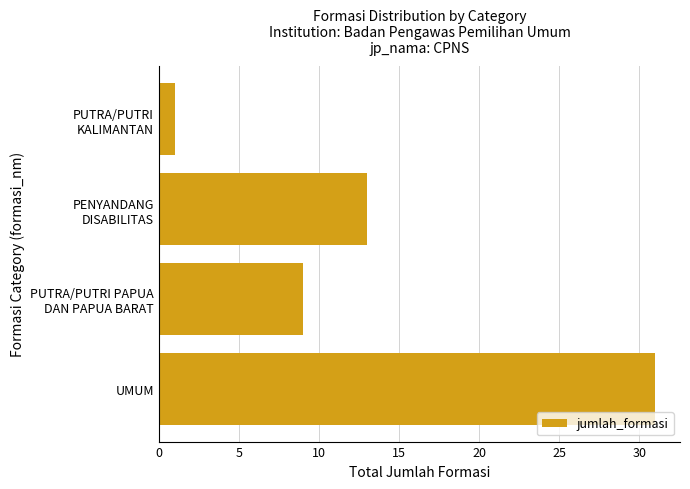

Which category has the lowest value across all series?

PUTRA/PUTRI
KALIMANTAN